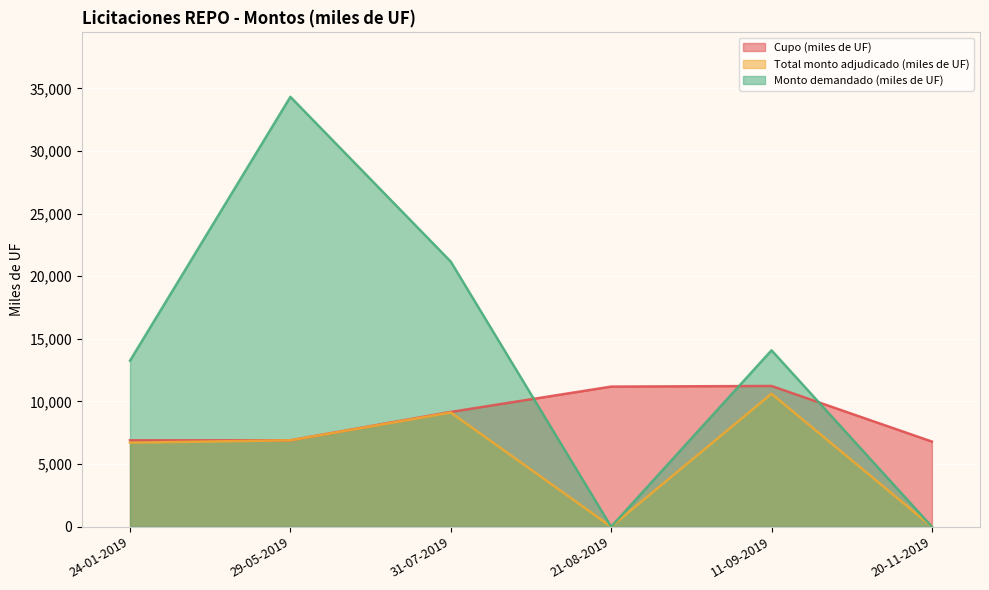

What is the label of the 6th point from the left?

20-11-2019